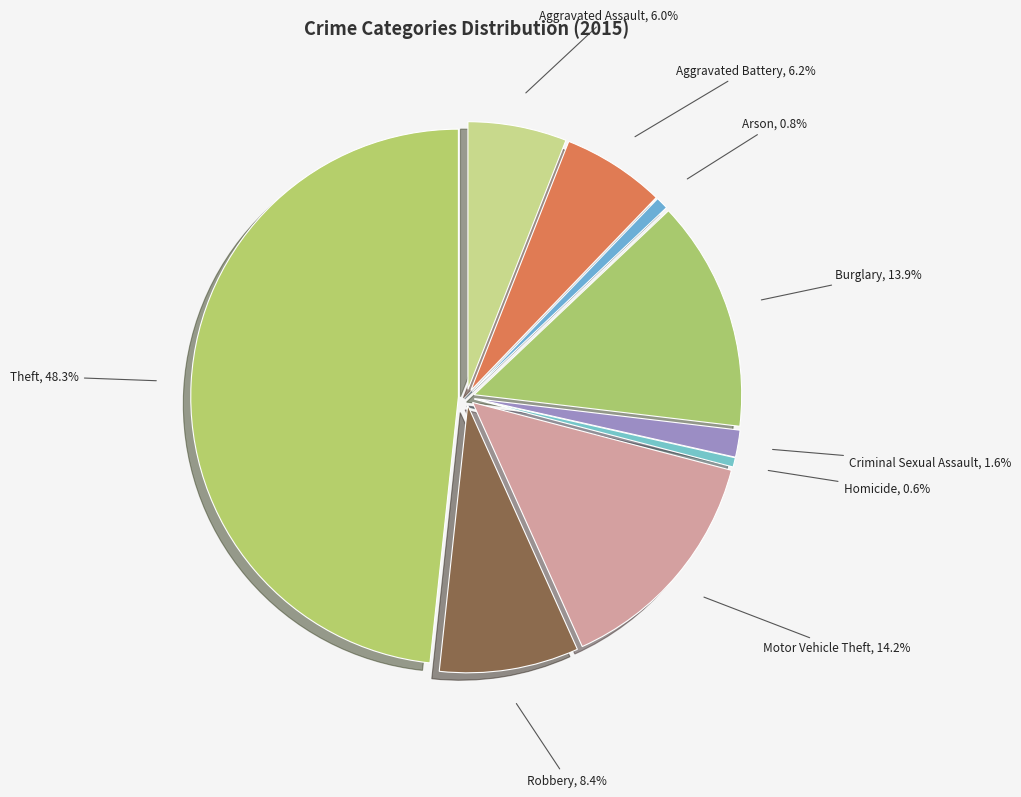

Does Criminal Sexual Assault account for over 50% of the chart?

No